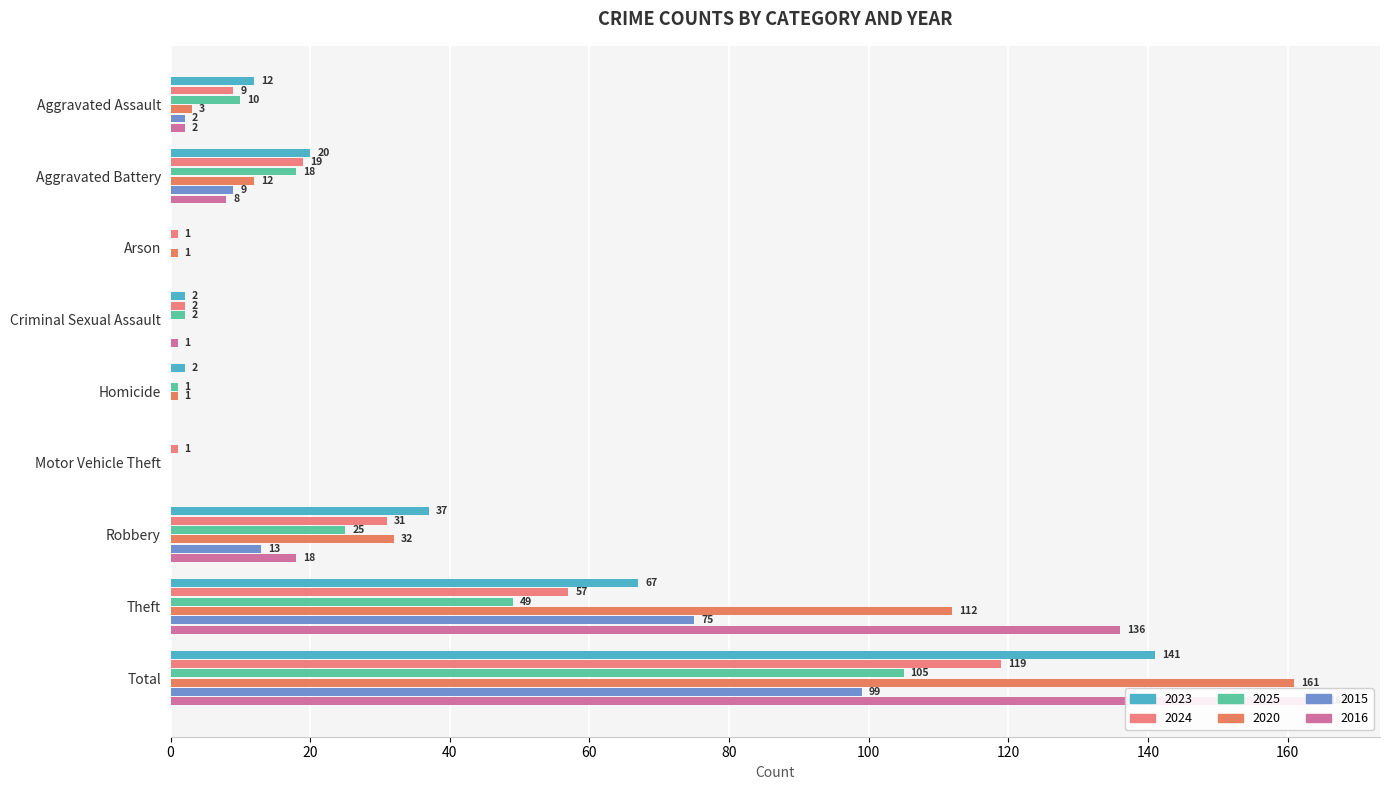

What is the difference between the highest and lowest values at Theft?

87